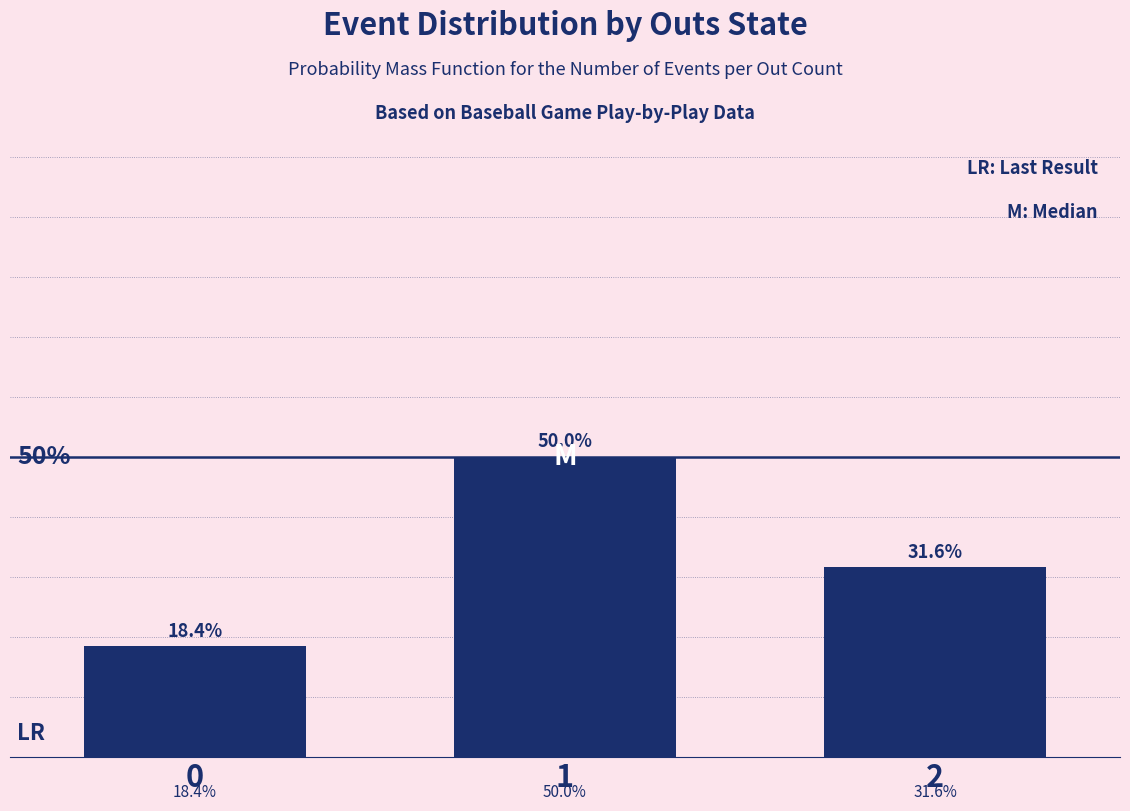

List the labels in order of value, largest first.

1, 2, 0